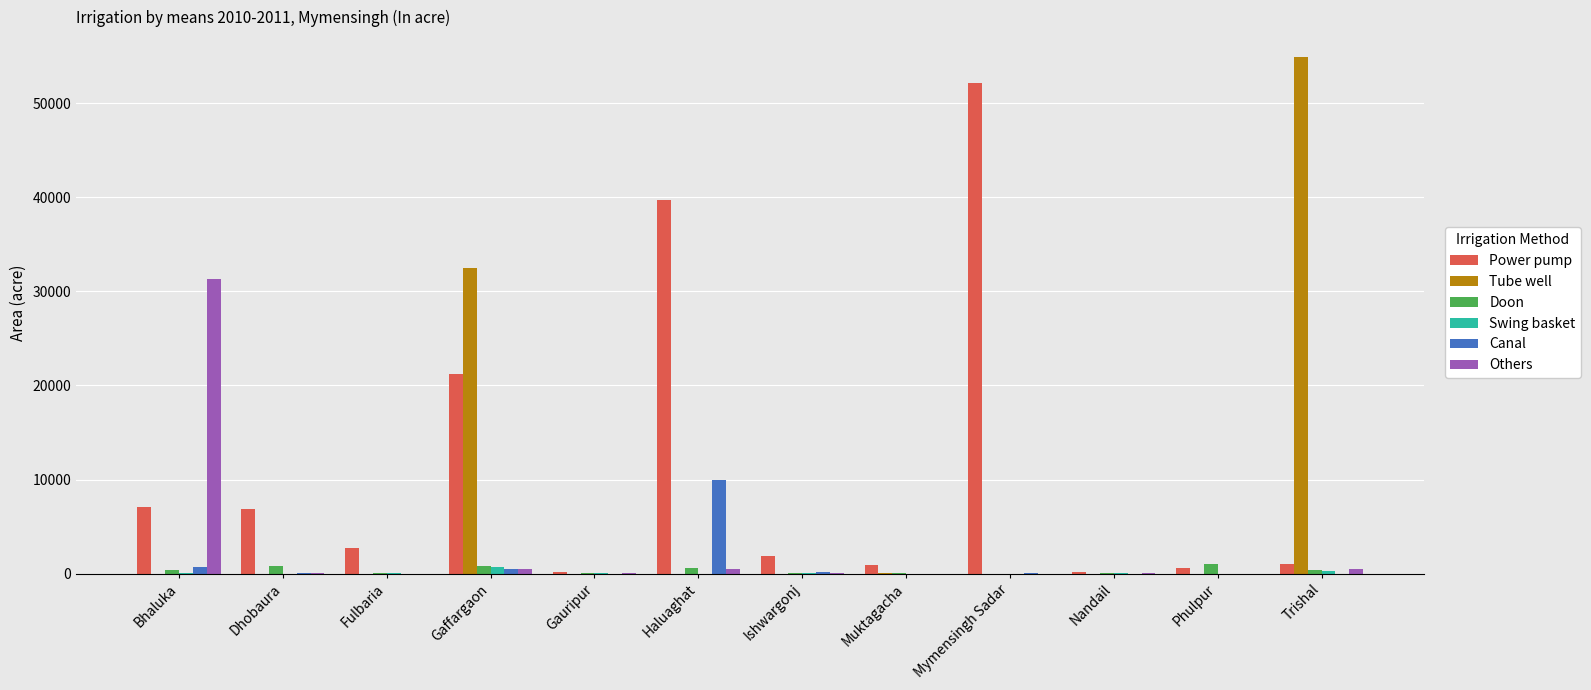

The Swing basket series shows 0 at Dhobaura. True or false?

True